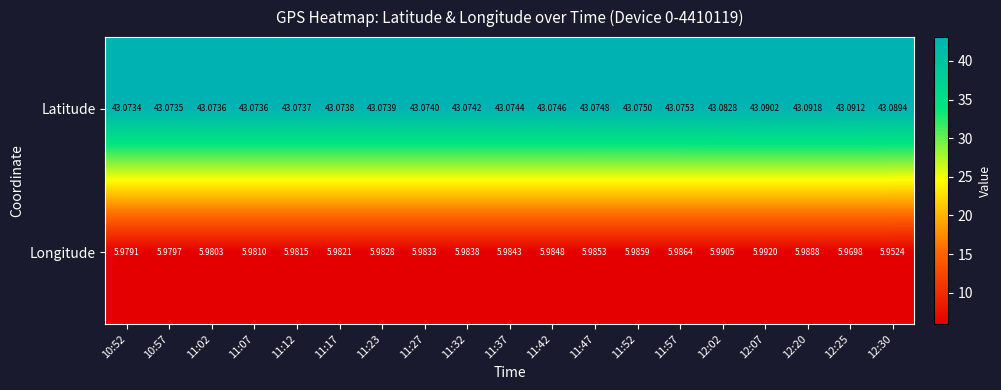

At 12:02, list the series in order from smallest to largest.

Longitude, Latitude